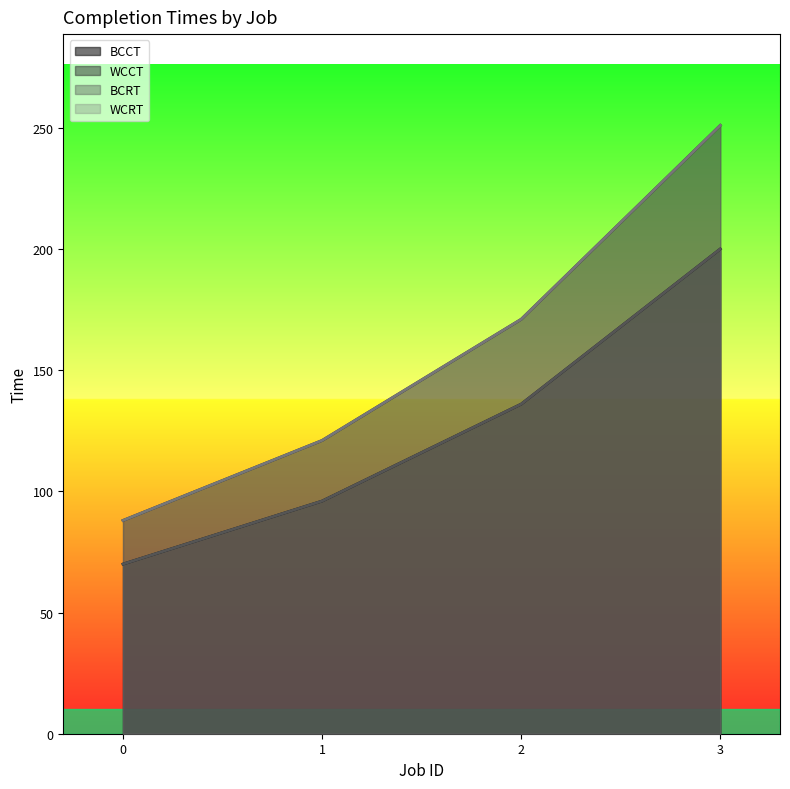

What is the difference between the maximum and second lowest values in the BCRT series?

104